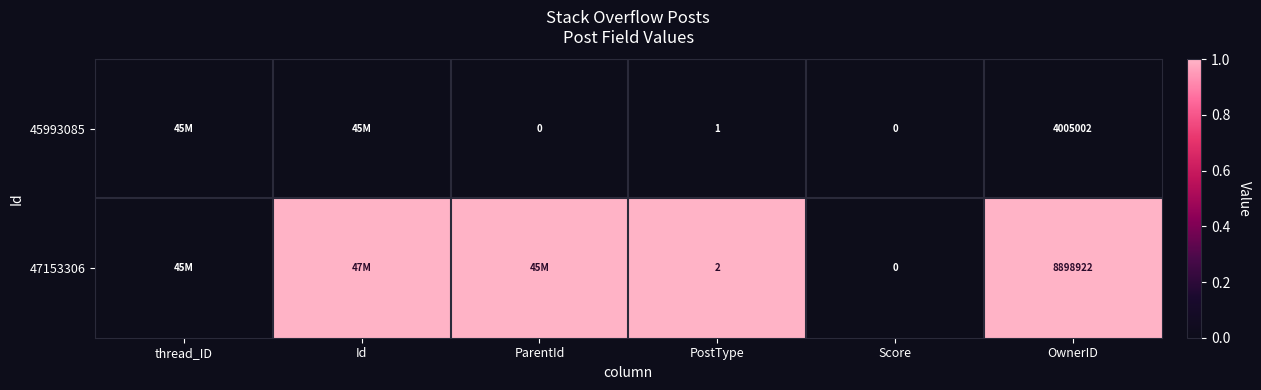

How many data points does each series have?

6